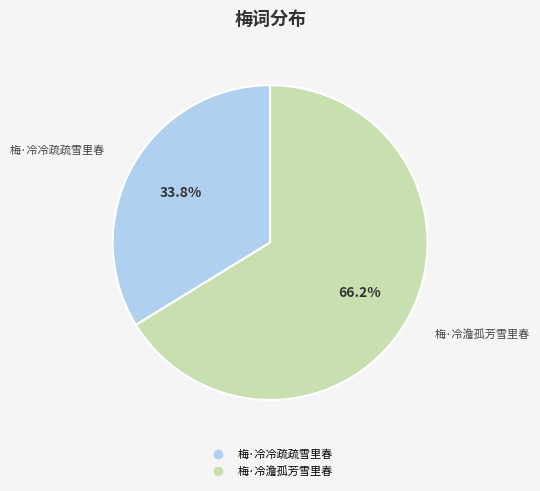

How many slices are in this pie chart?

2